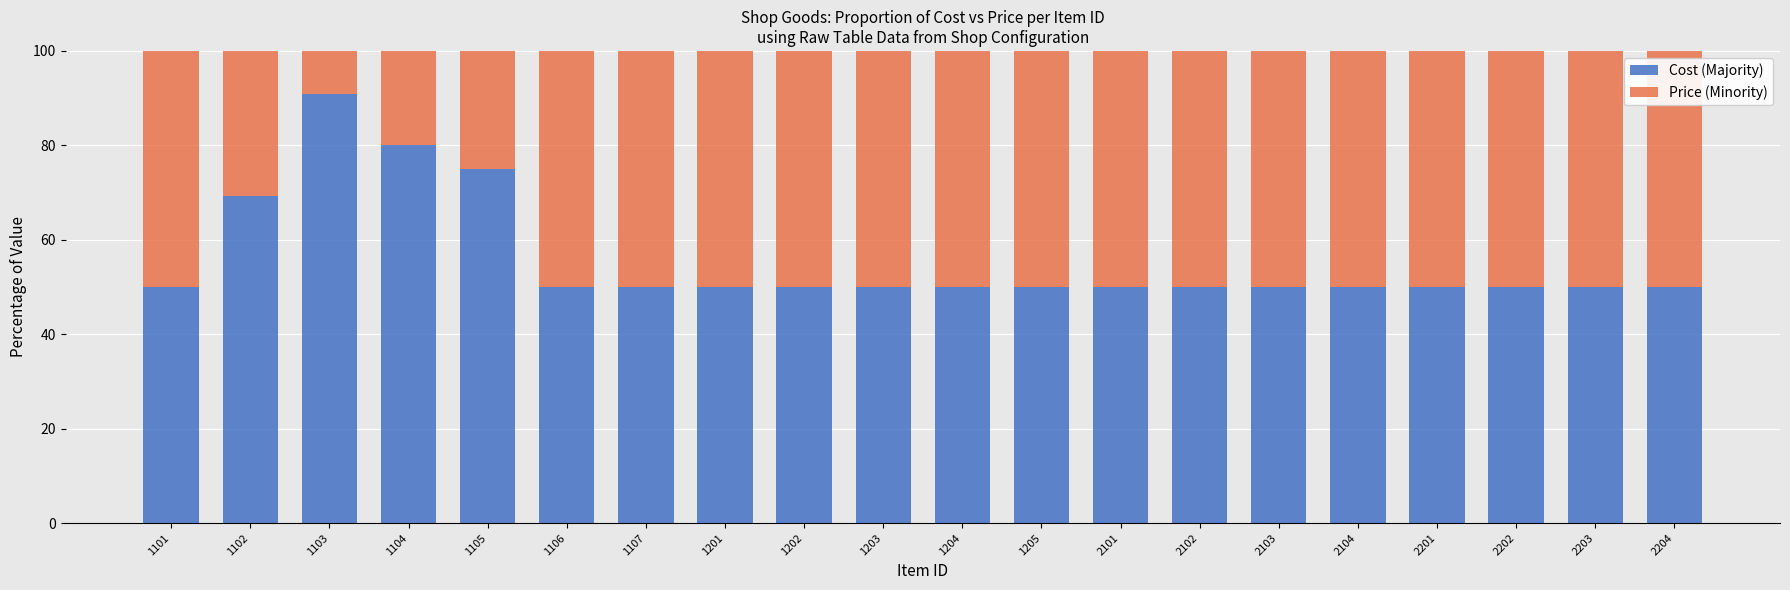

How many bars are there in total?

20